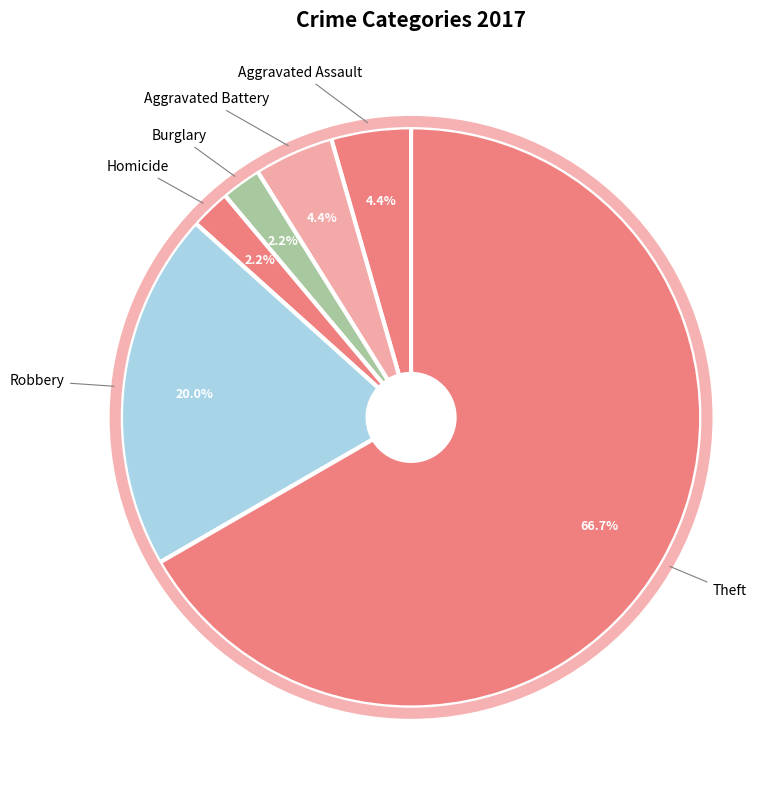

Do Aggravated Assault and Burglary together represent more than half of the pie?

No